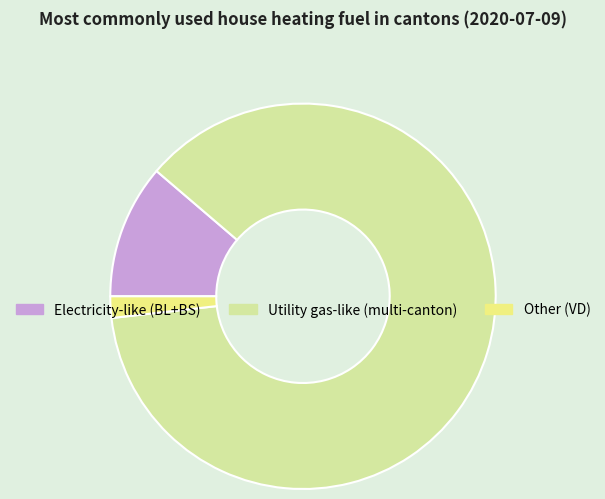

Is there a majority slice in this chart?

Yes